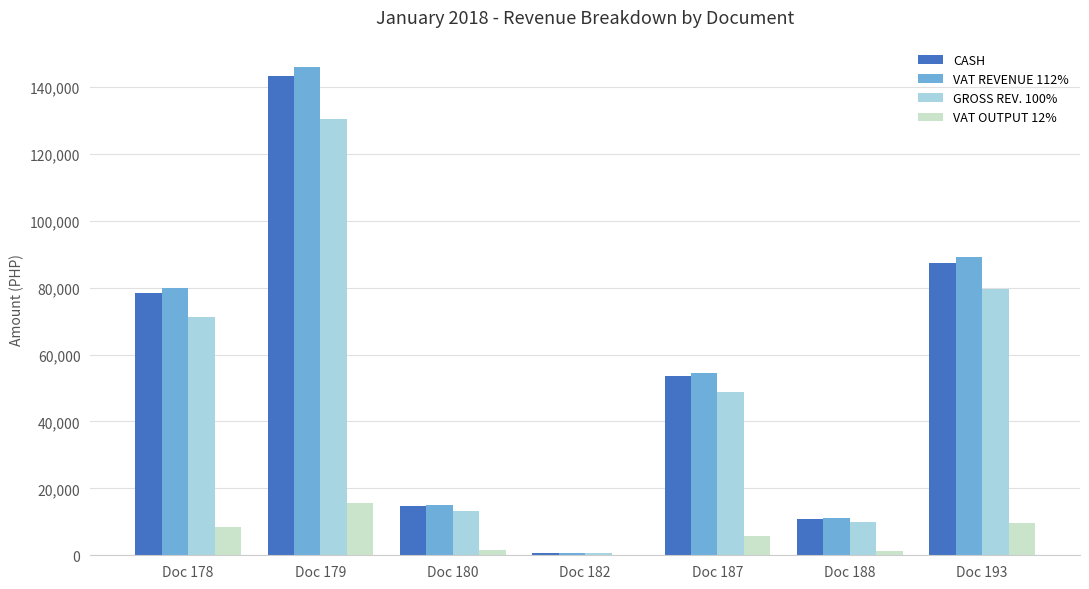

At which category is the sum across all series the highest?

Doc 179